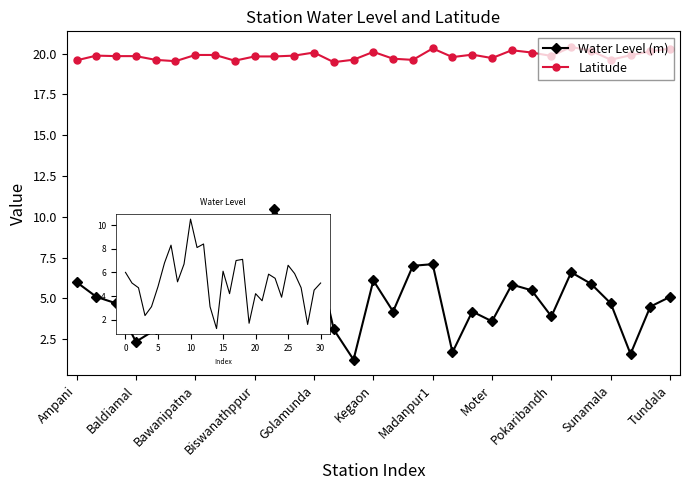

True or false: Water Level (m) has more than 2 points higher than both neighbors.

True